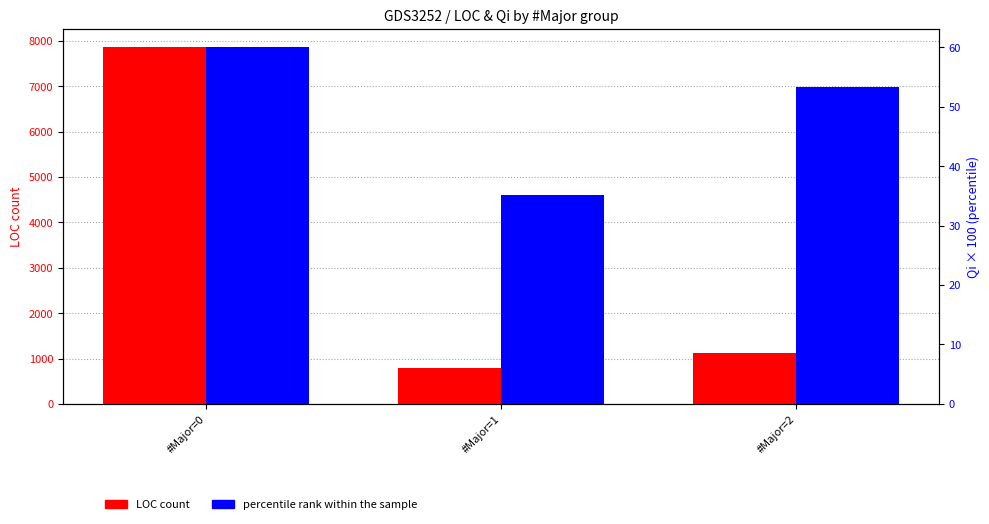

Are the bars grouped side by side (vs. stacked)?

Yes